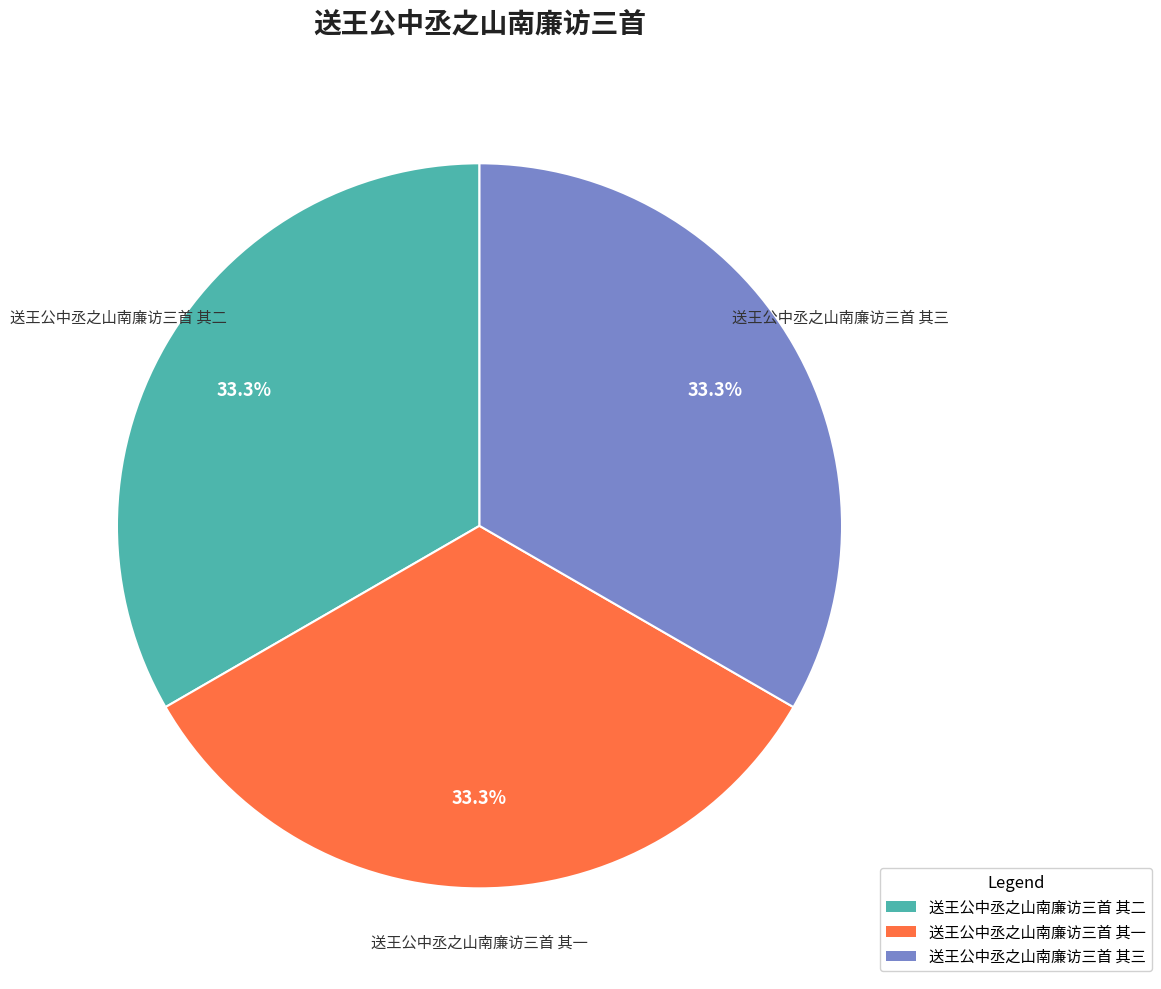

Combined, do 送王公中丞之山南廉访三首 其一 and 送王公中丞之山南廉访三首 其二 account for over 50%?

Yes